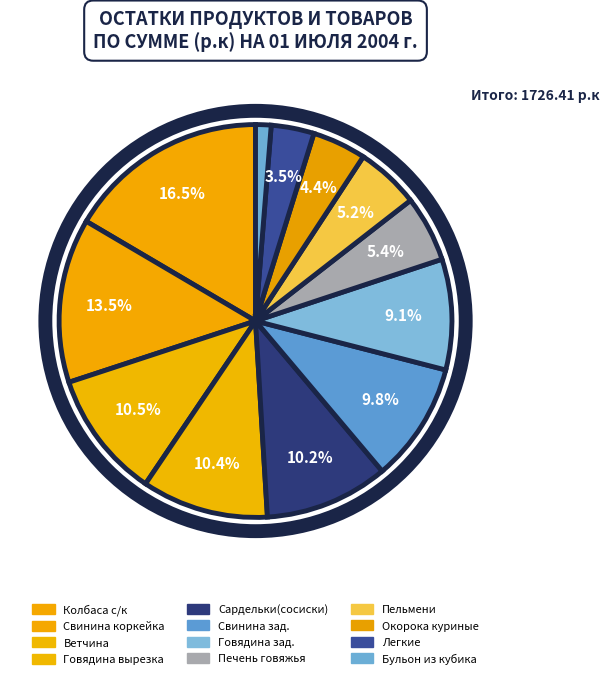

Approximately how many times larger is the value at Колбаса с/к compared to Говядина вырезка?

1.6